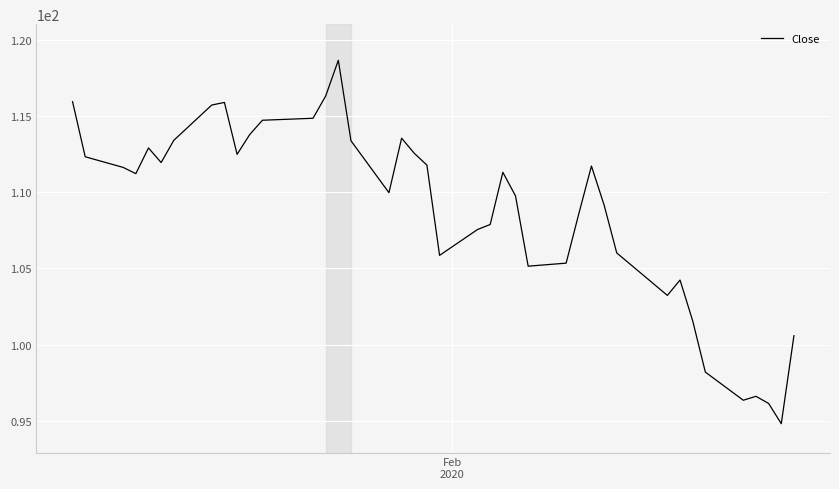

What is the difference between the maximum and minimum values?

23.9